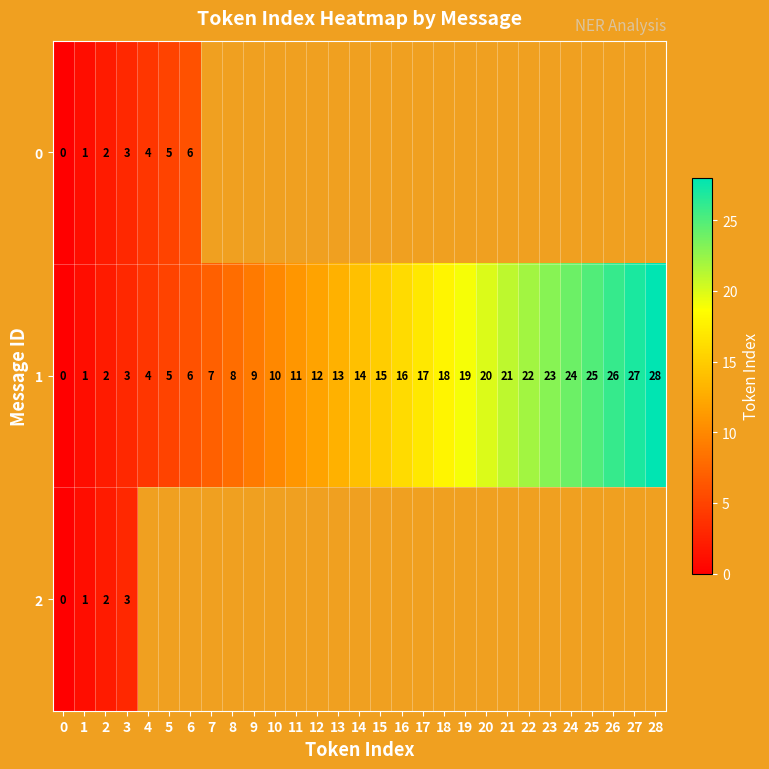

True or false: 1 has a value of 2 at 2.

True